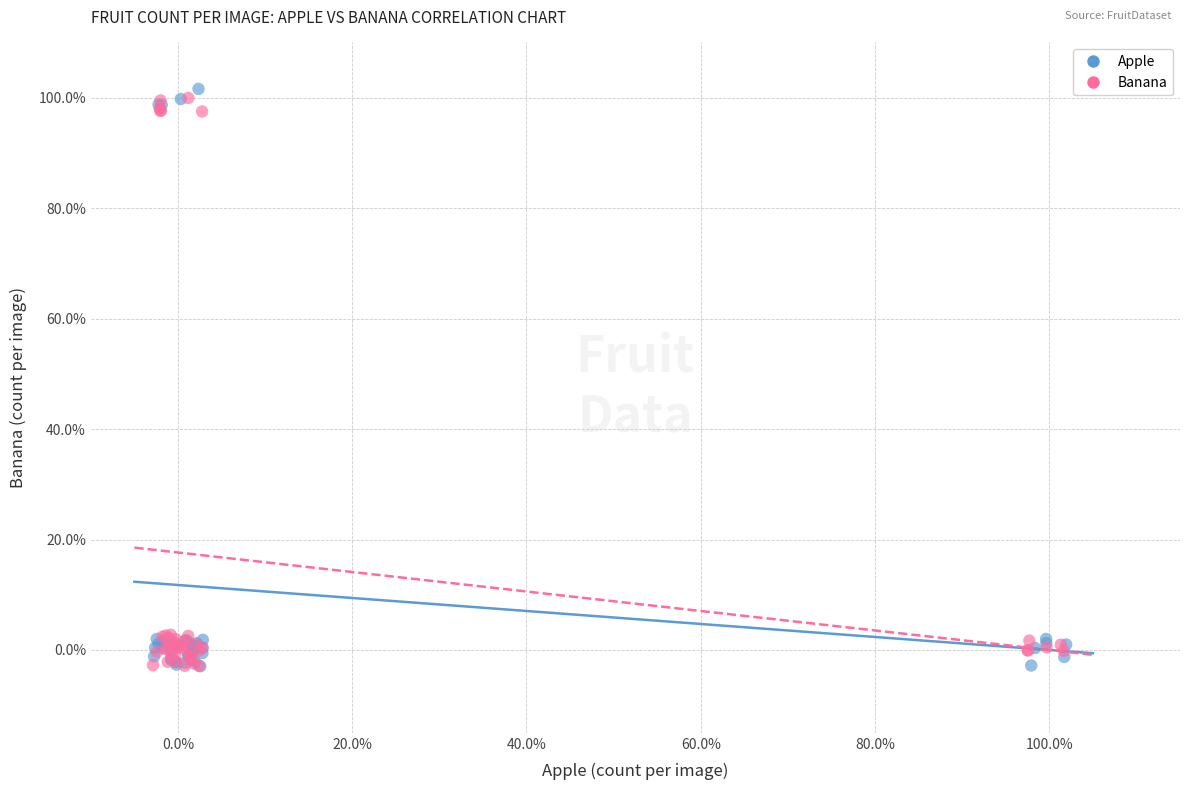

Which series has the largest Y range (max minus min)?

Apple